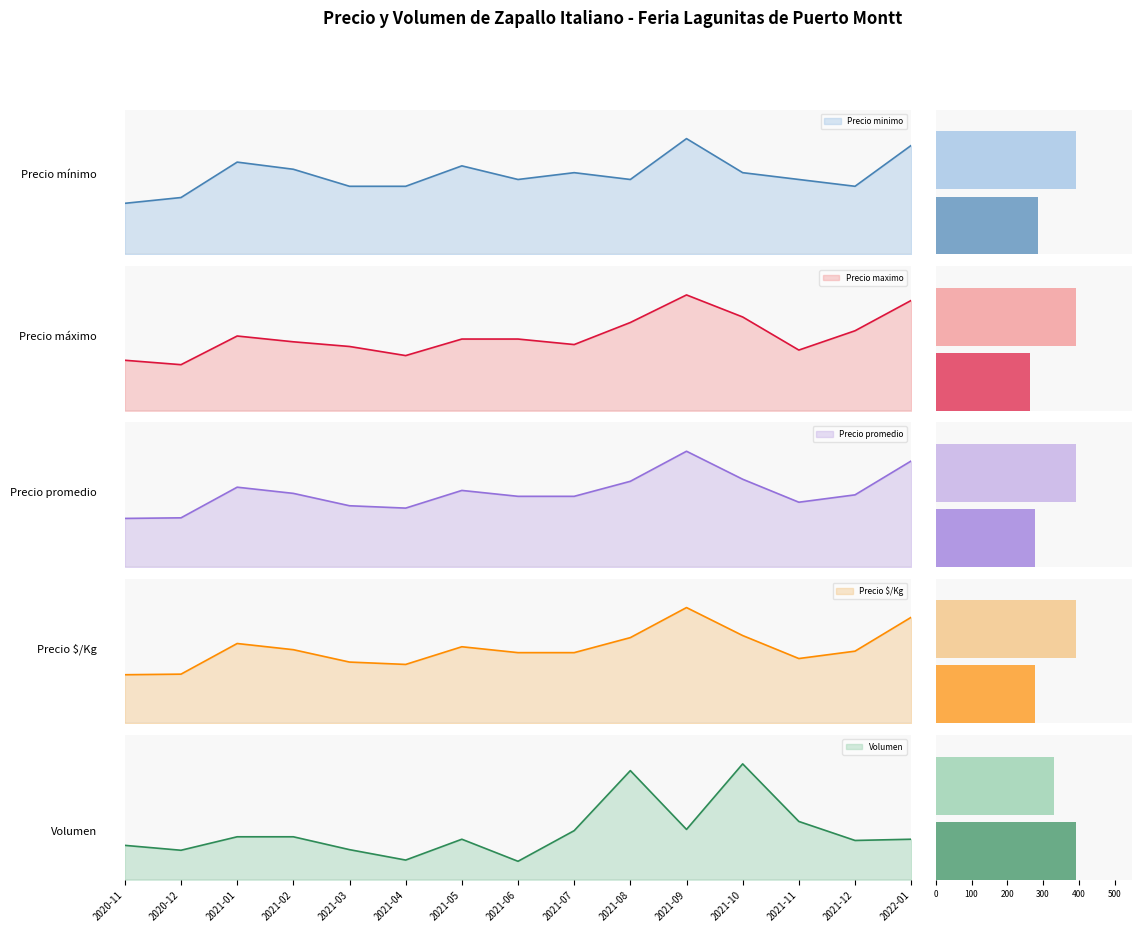

Does the chart contain any negative values?

No